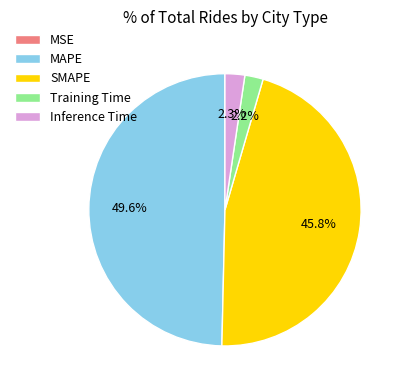

Does any single category account for the majority?

No